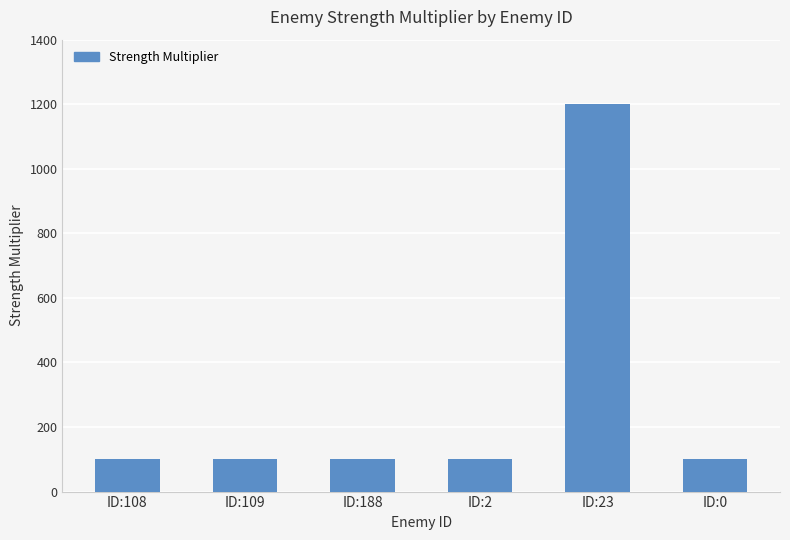

What is the maximum value shown in the chart?

1200